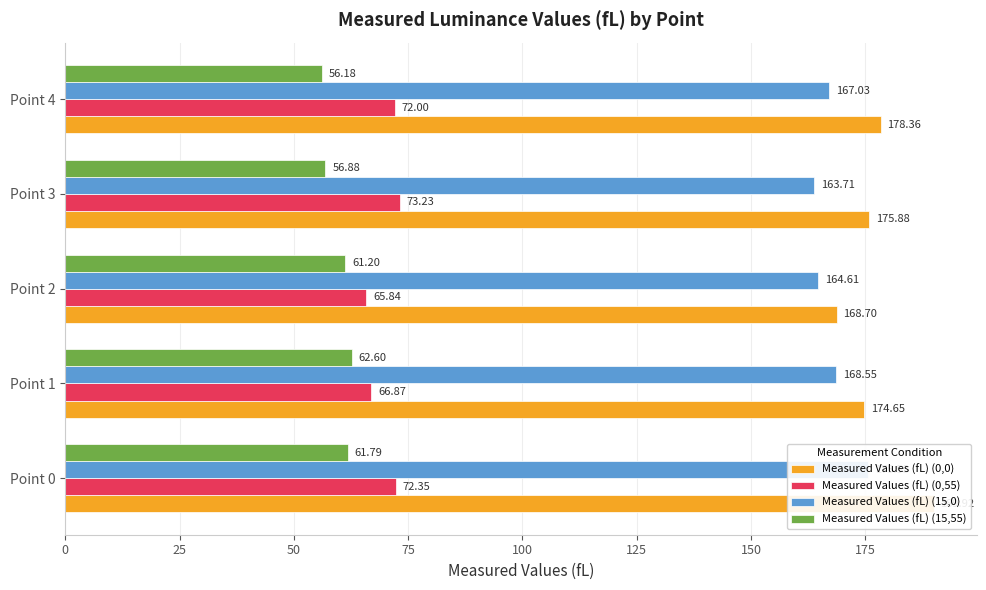

Are the bars horizontal?

Yes